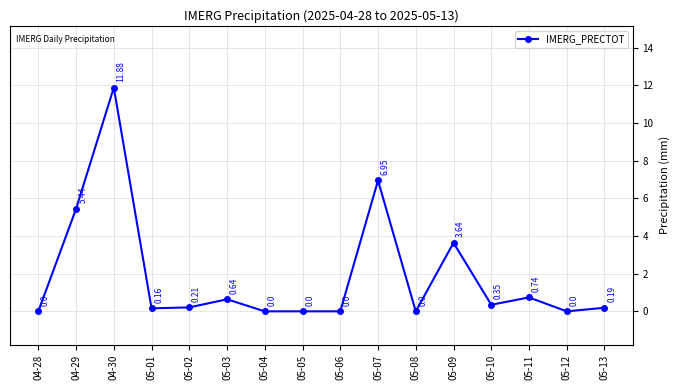

How many lines are shown in the chart?

1